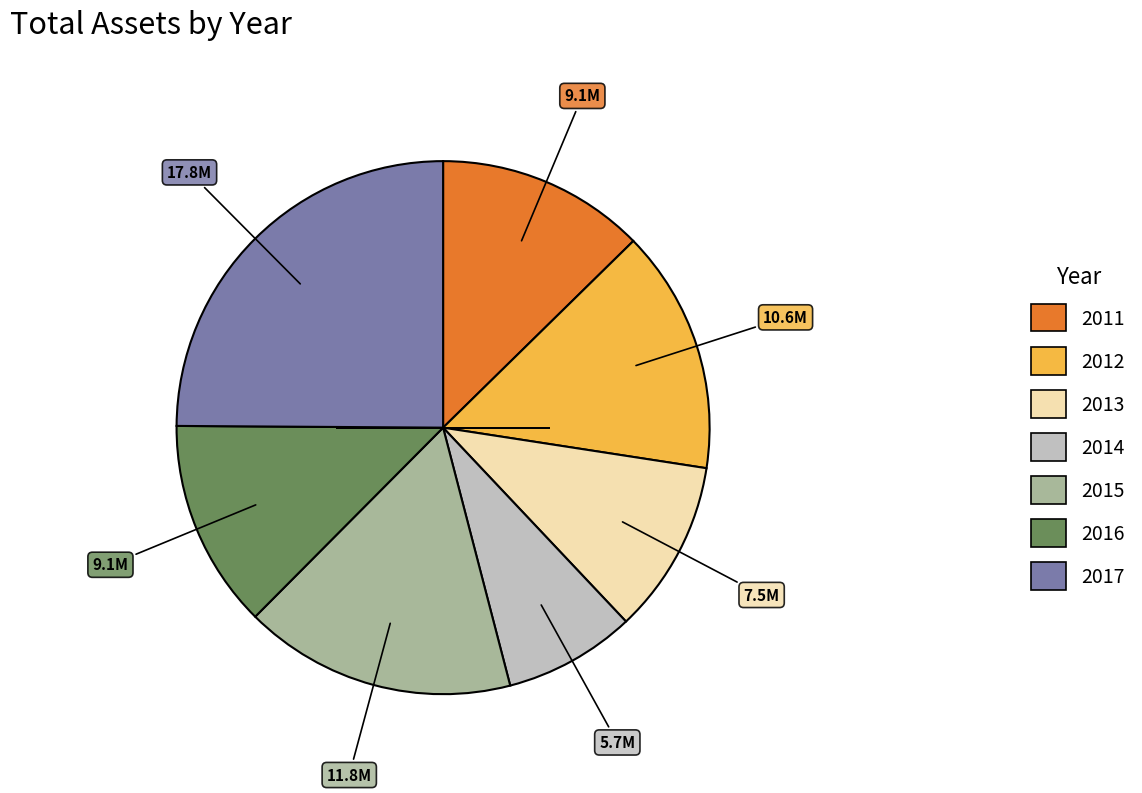

How many segments does this pie chart have?

7